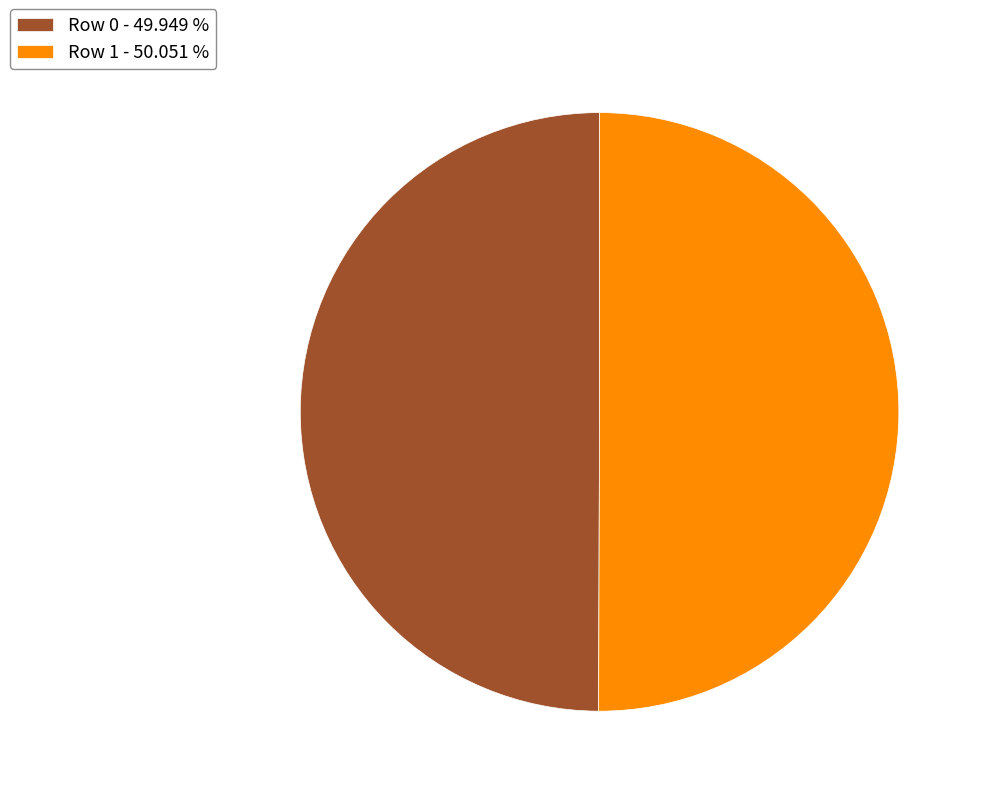

What is the ratio of the value at Row 0 - 49.949 % to the value at Row 1 - 50.051 %?

1.0